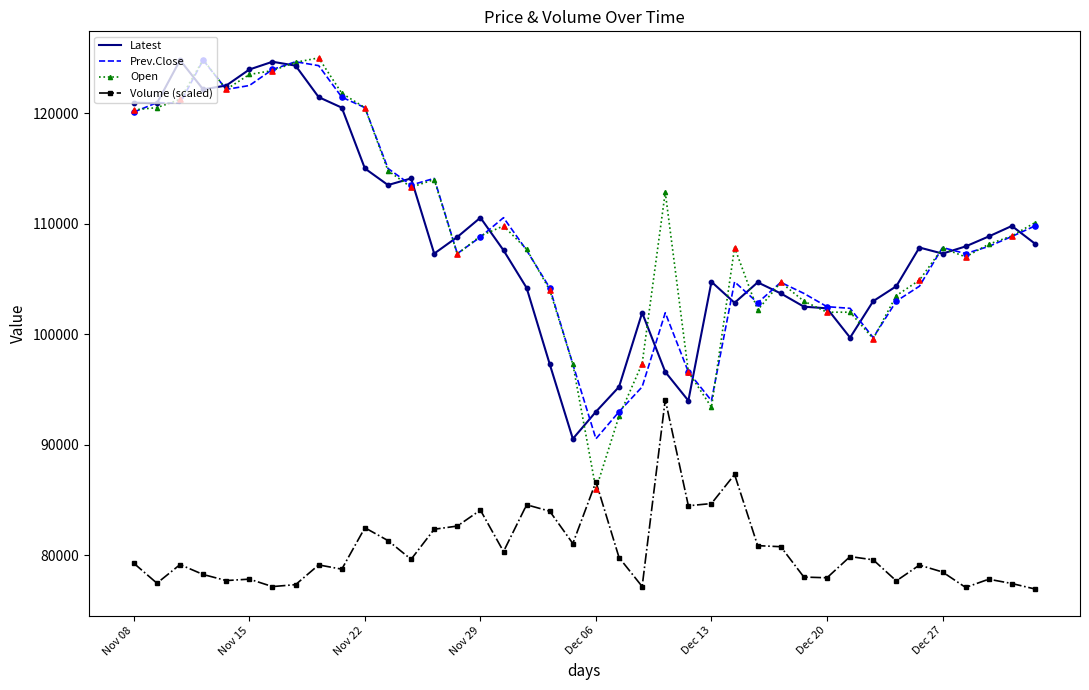

Which series has the largest range (max minus min)?

Open